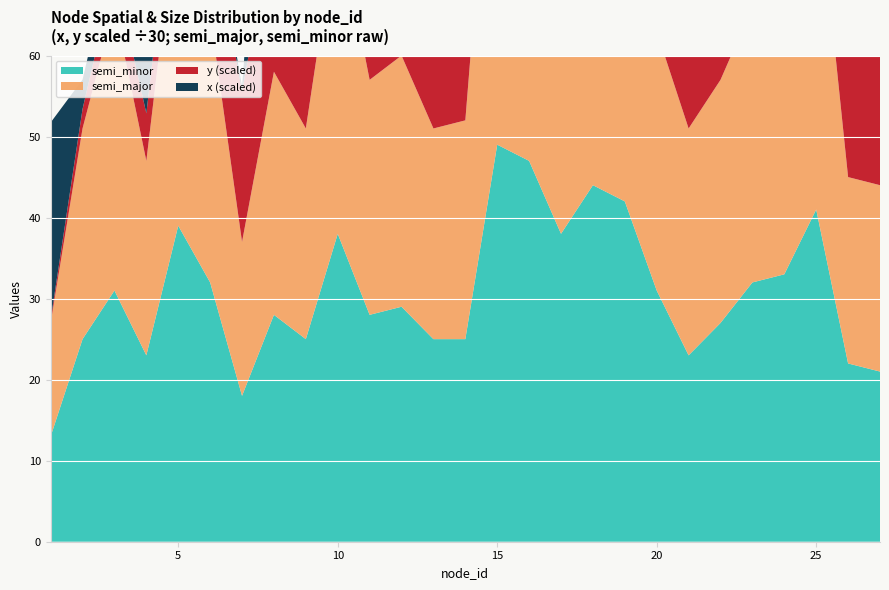

Reading left to right, list all the values displayed in this chart.

x: 730	109	106	315	811	57	17	946	614	880	637	28	184	475	350	361	882	192	194	54	447	262	1066	469	572	62	162
y: 12	72	132	176	198	373	557	572	632	695	698	706	709	737	741	742	755	795	799	800	805	807	831	840	862	882	883
semi_major: 14	26	35	24	41	33	19	30	26	39	29	31	26	27	52	51	39	45	44	32	28	30	34	36	42	23	23
semi_minor: 13	25	31	23	39	32	18	28	25	38	28	29	25	25	49	47	38	44	42	31	23	27	32	33	41	22	21